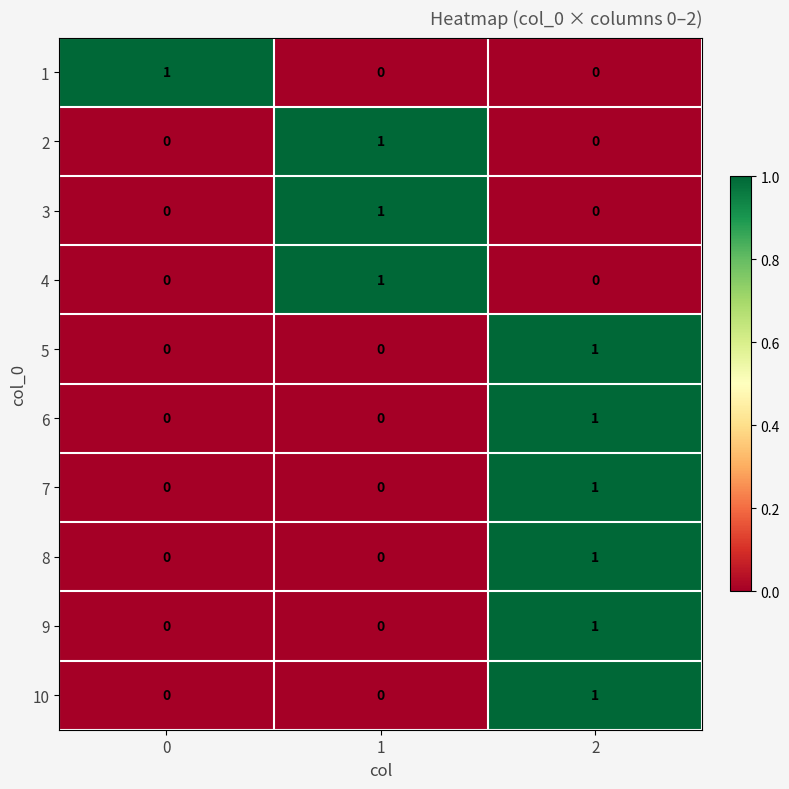

Reading right to left, extract all data points from this chart.

1: 2=0	1=0	0=1
2: 2=0	1=1	0=0
3: 2=0	1=1	0=0
4: 2=0	1=1	0=0
5: 2=1	1=0	0=0
6: 2=1	1=0	0=0
7: 2=1	1=0	0=0
8: 2=1	1=0	0=0
9: 2=1	1=0	0=0
10: 2=1	1=0	0=0